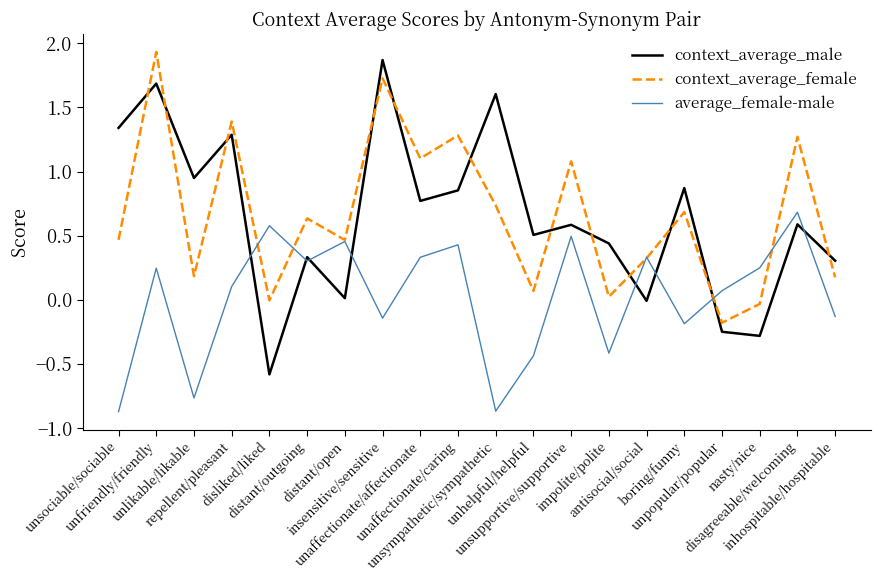

Does the chart display data point markers on the line(s)?

No